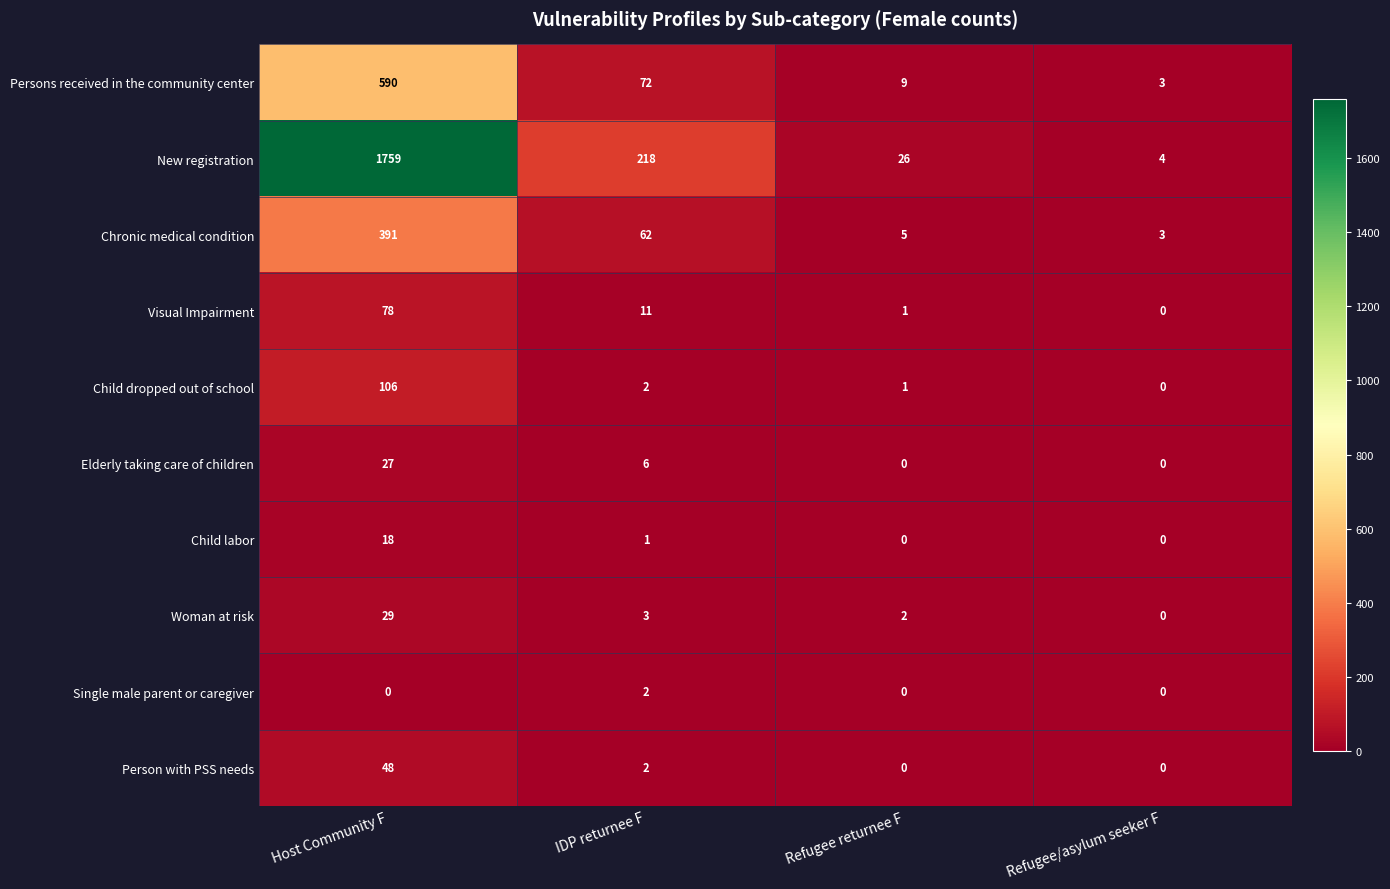

What is the sum of the Visual Impairment values at IDP returnee F and Refugee returnee F?

12